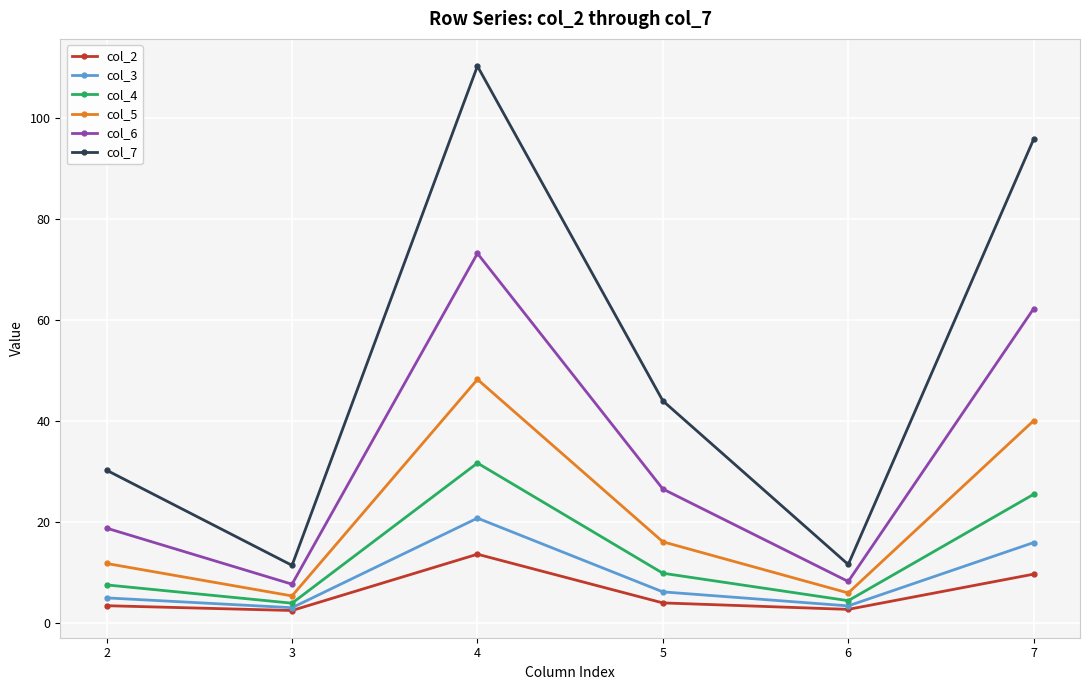

What is the value of the col_6 point at the 1st from the left?

18.9